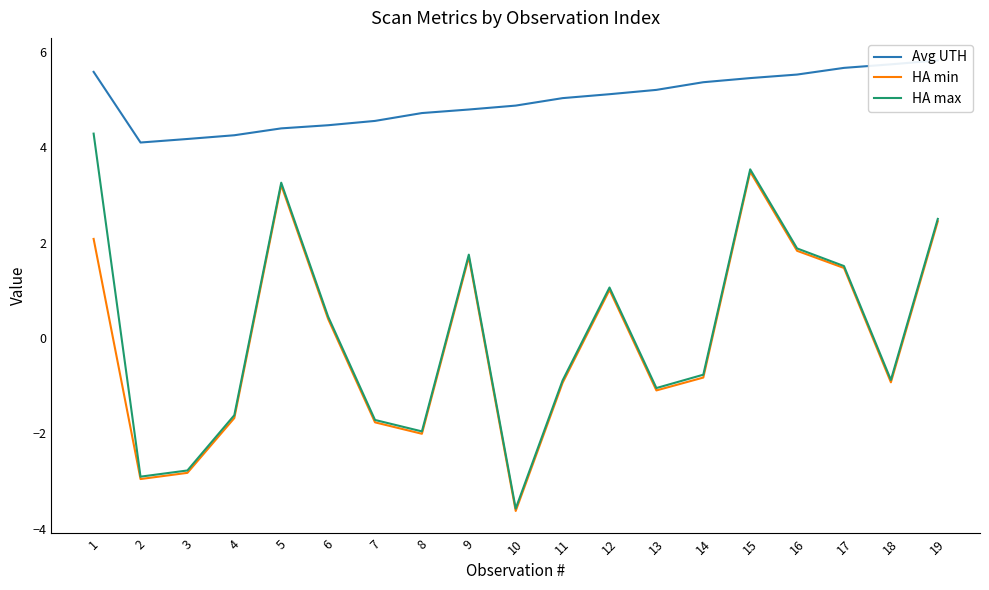

Which series has the largest range (max minus min)?

HA max